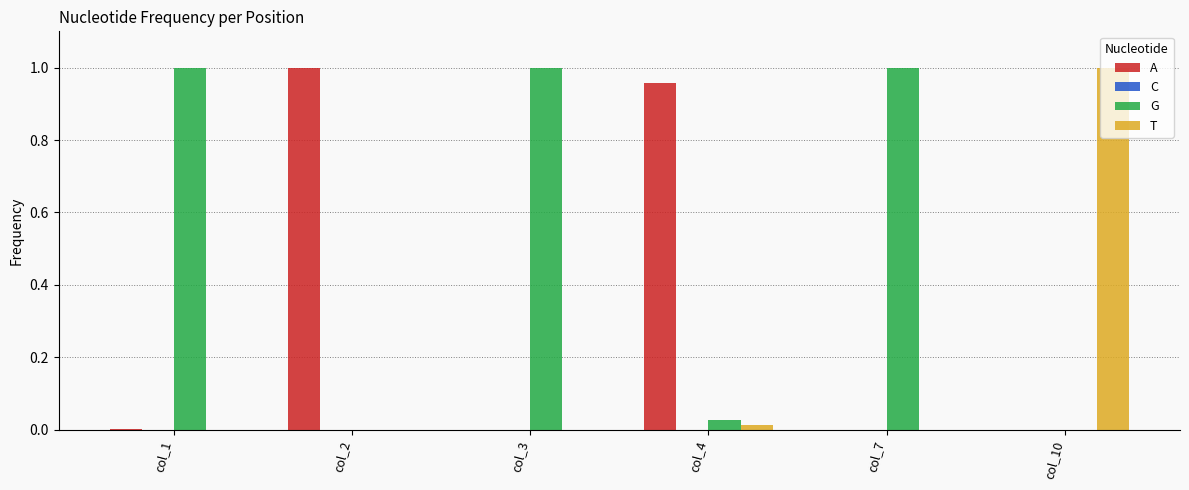

How many categories are shown in the chart?

6